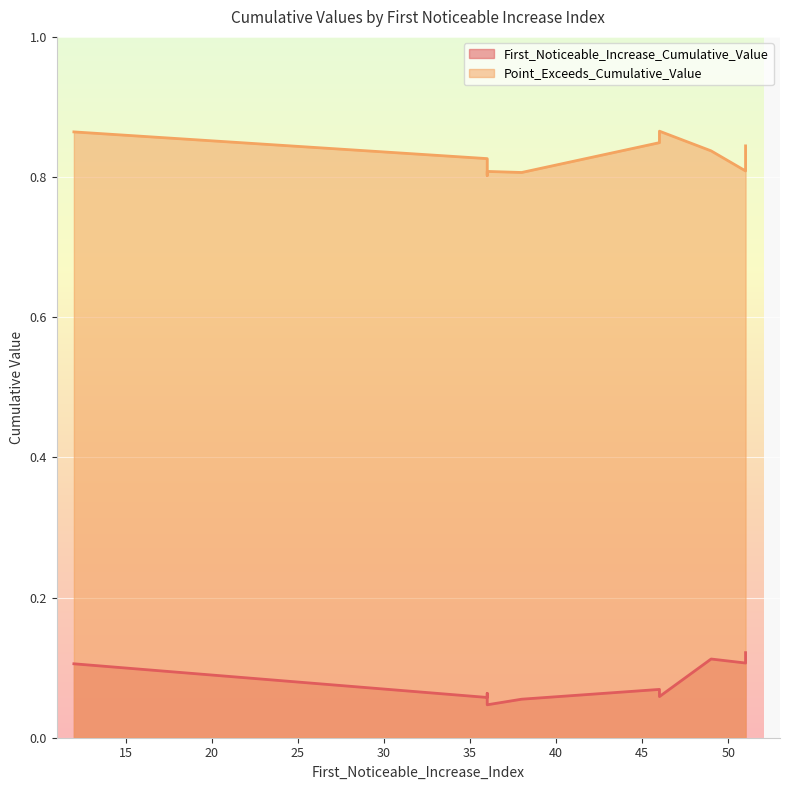

List the series in order of their overall mean, lowest first.

First_Noticeable_Increase_Cumulative_Value, Point_Exceeds_Cumulative_Value